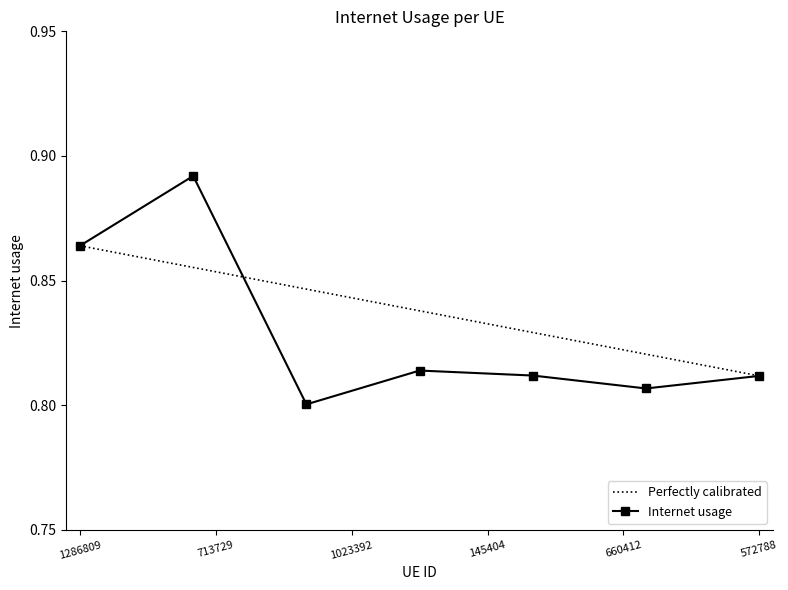

The Internet usage series shows 1.4 at 1286809. True or false?

False